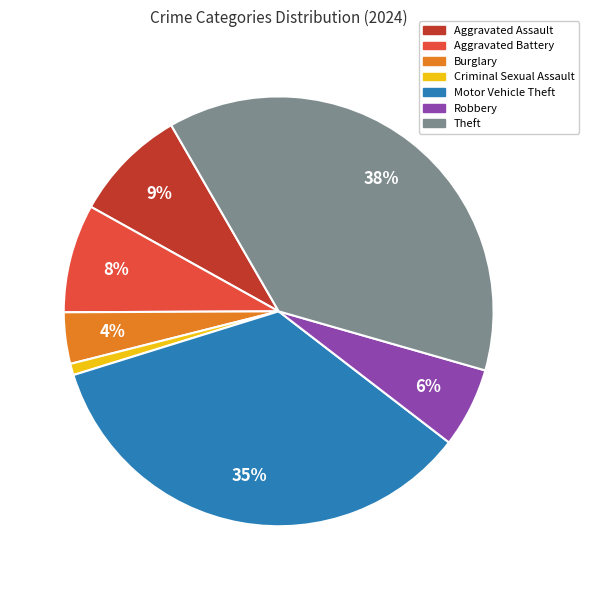

Is the sum of Robbery and Criminal Sexual Assault greater than half?

No